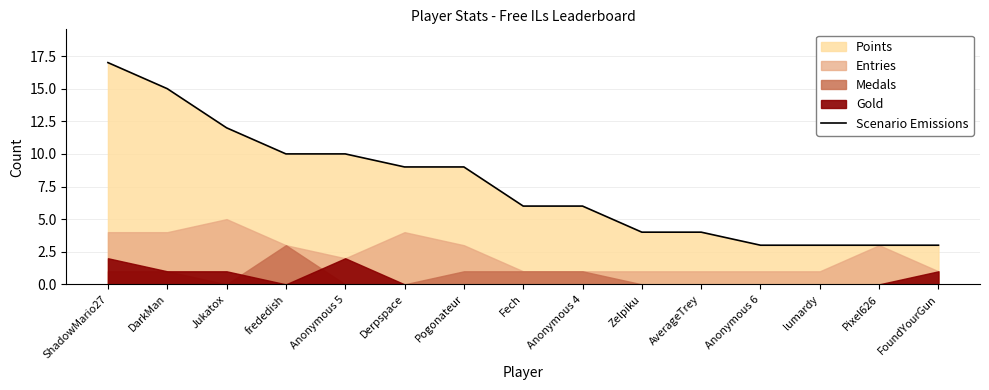

Which category has the highest value in the Scenario Emissions series?

ShadowMario27